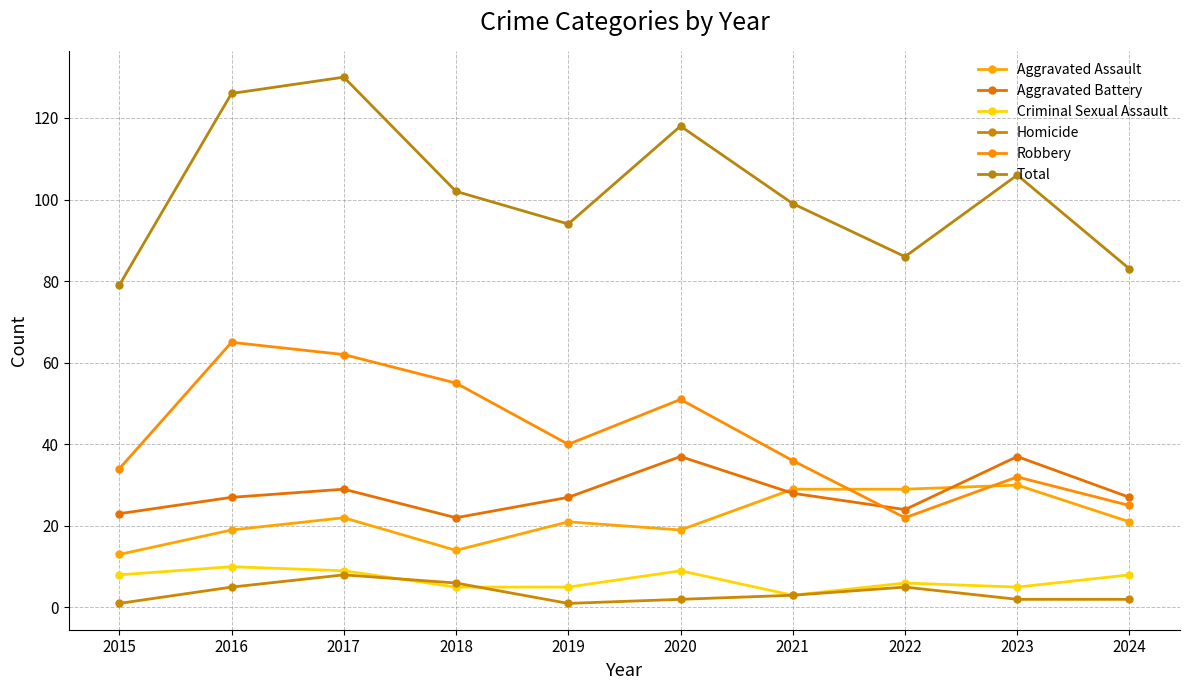

Which series has the largest range (max minus min)?

Total